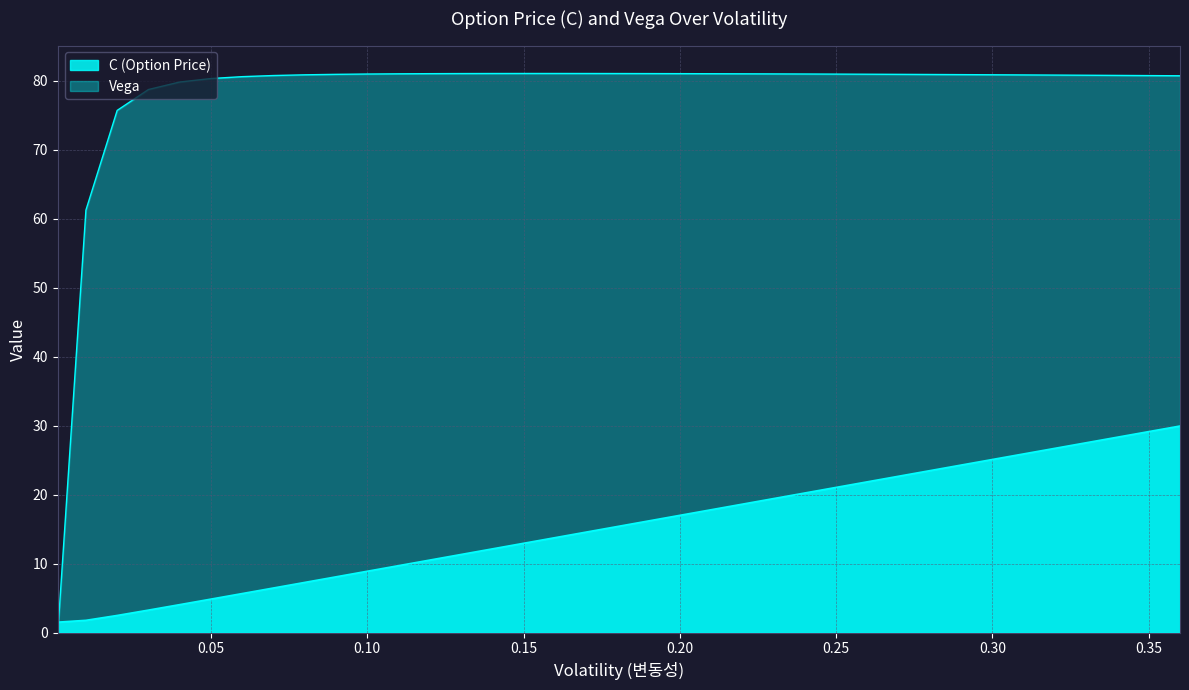

What is the approximate value of 변동성 at 0.1?

8.9